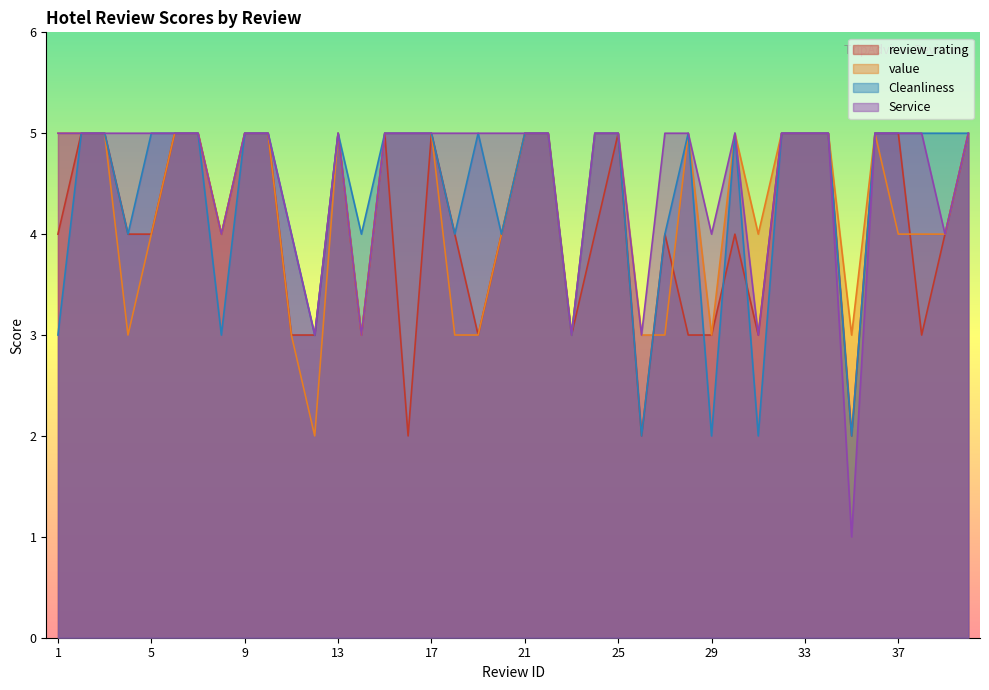

The Service series shows 1 at 24. True or false?

False